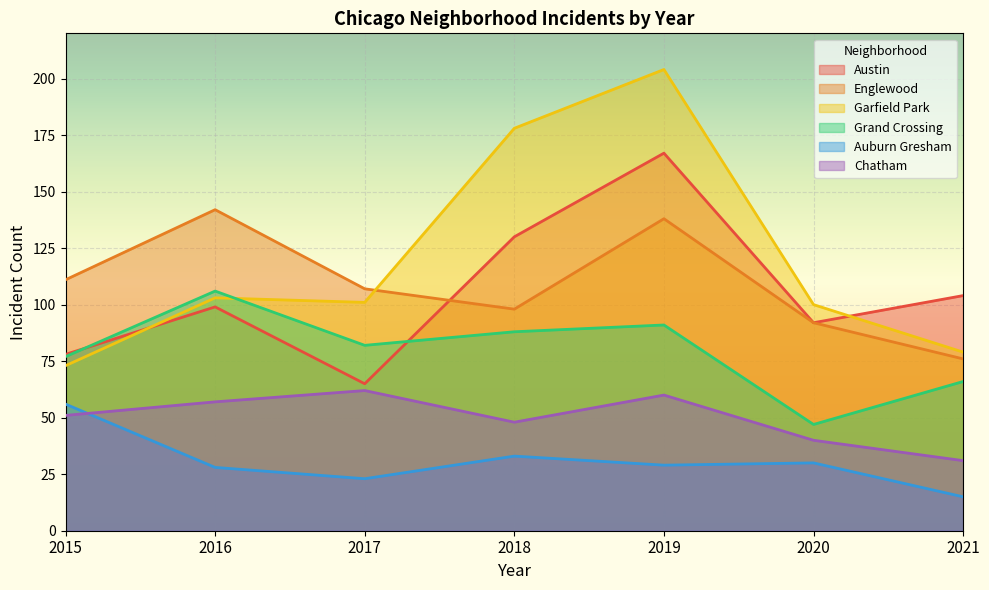

In Auburn Gresham, how many points are lower than both neighbors (excluding endpoints)?

2